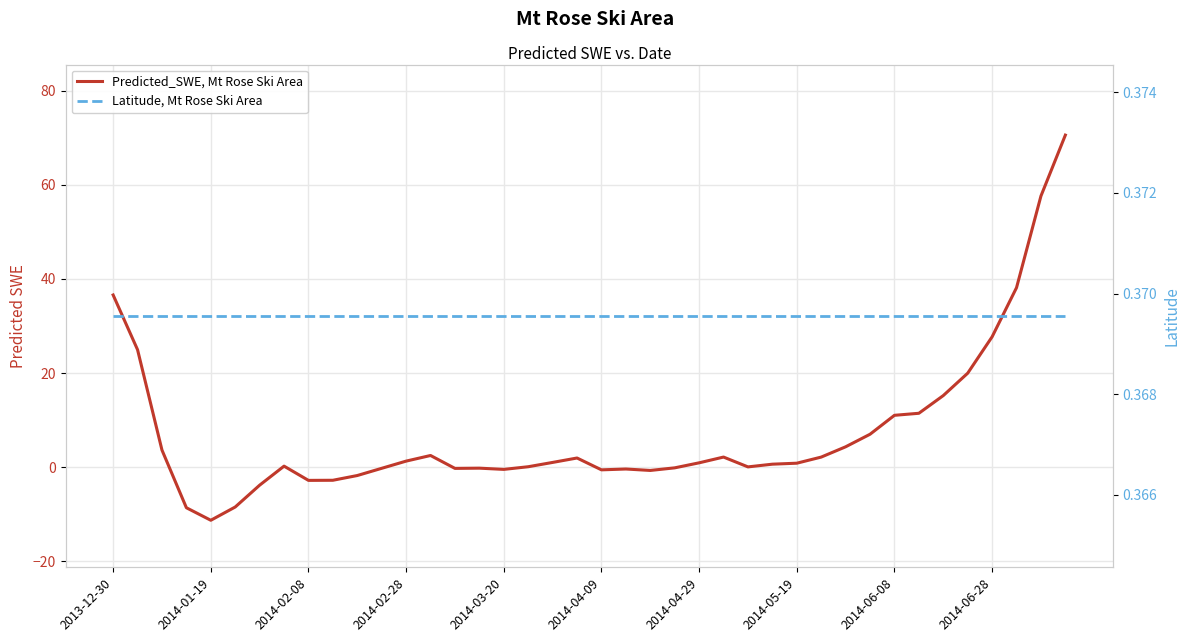

List the series in order of their peak value, highest first.

Predicted_SWE, Mt Rose Ski Area, Latitude, Mt Rose Ski Area